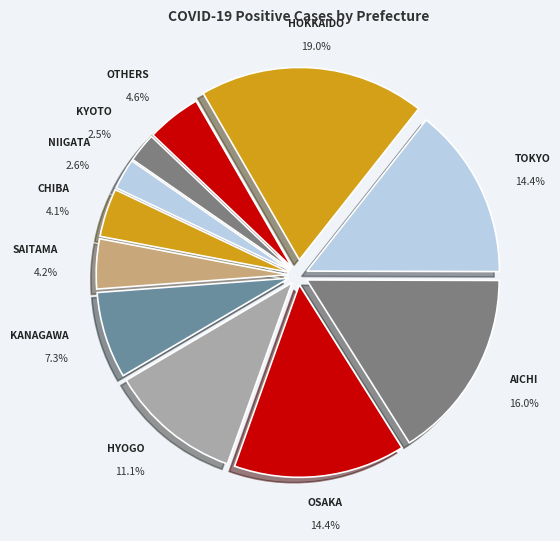

Combined, what portion of the pie is Aichi and Chiba?

20.1%